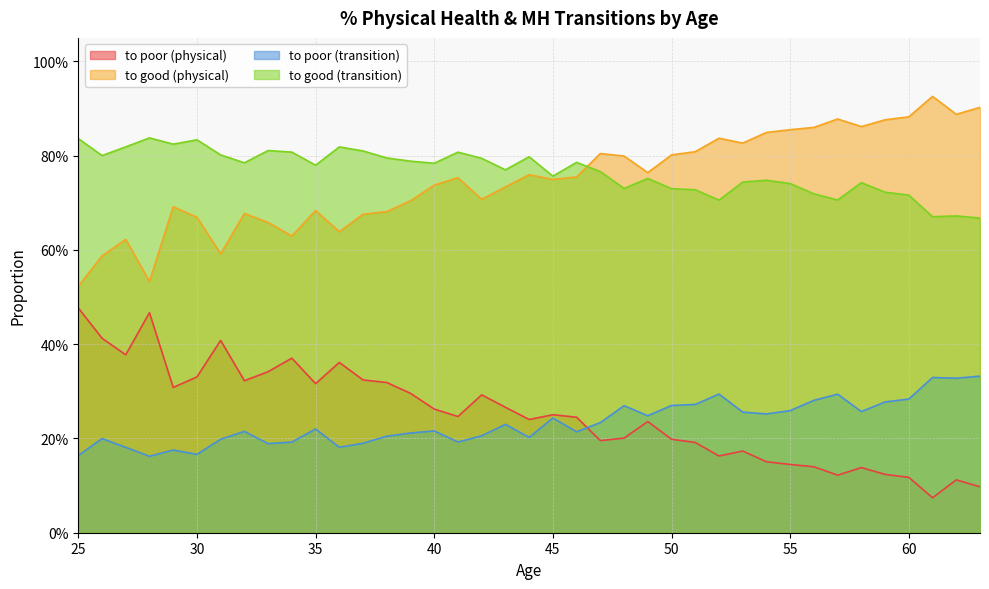

At which category does the chart reach its peak across all series?

61